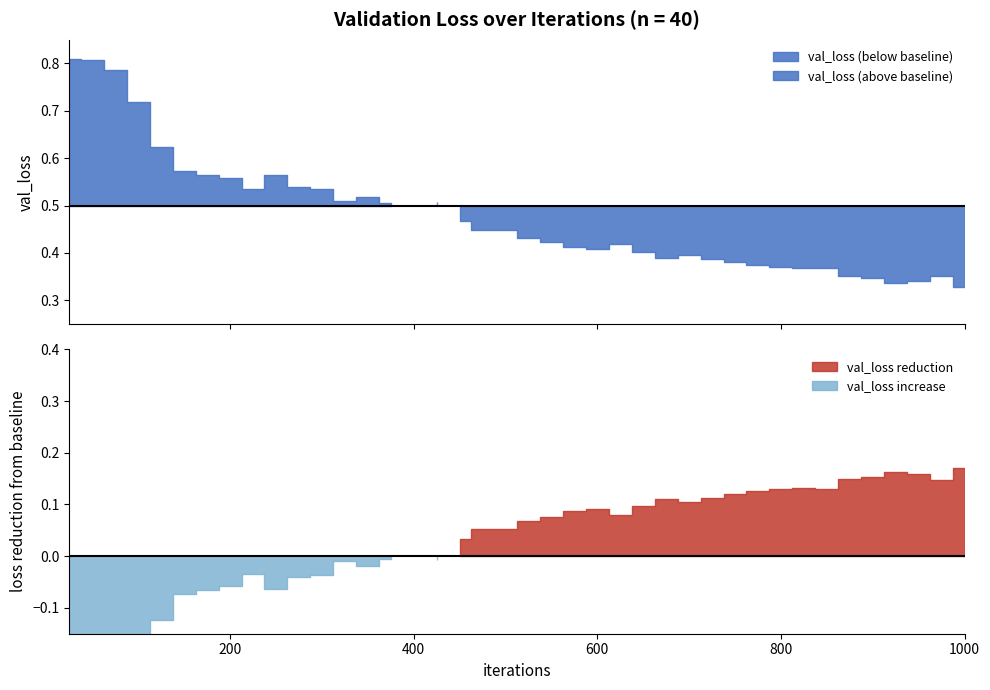

What is the sum of the values at 125 and 625?

1.0